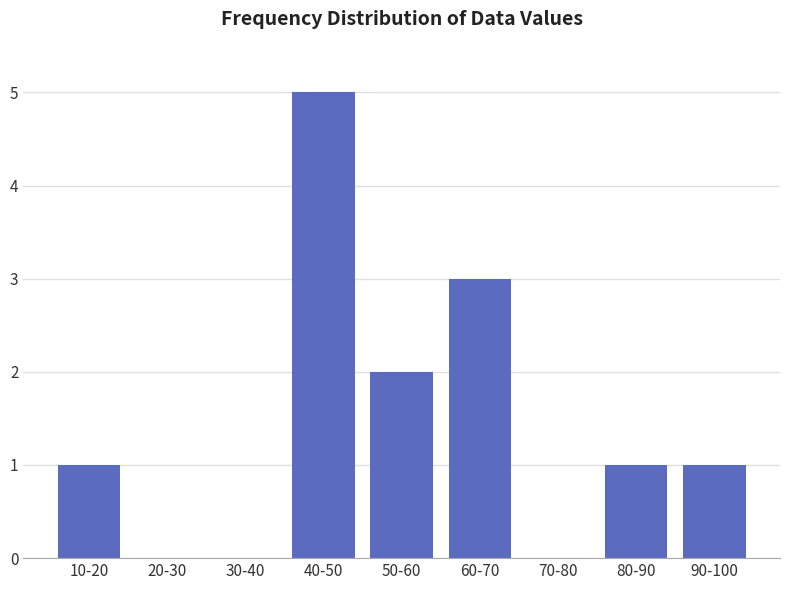

Reading right to left, extract all data points from this chart.

90-100=1	80-90=1	70-80=0	60-70=3	50-60=2	40-50=5	30-40=0	20-30=0	10-20=1